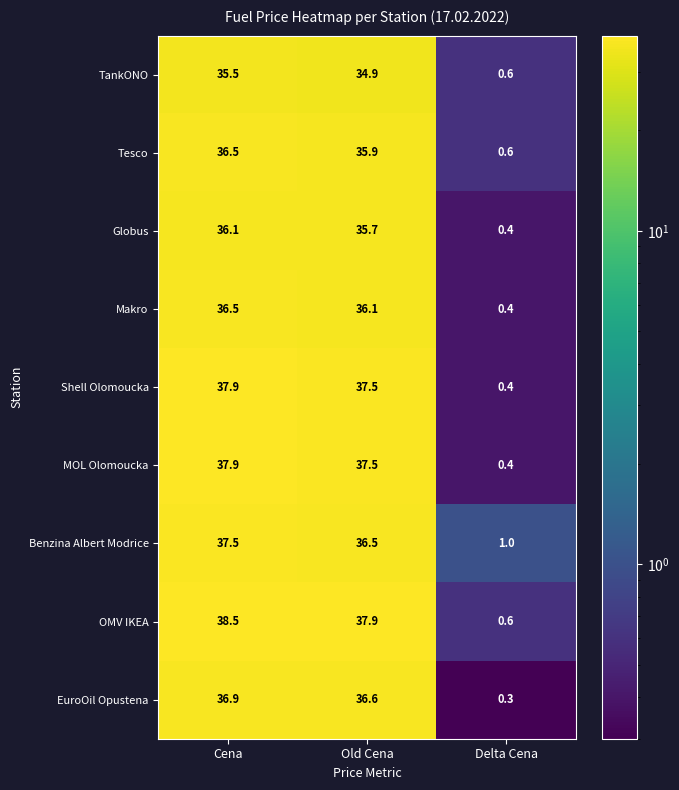

What is the sum of all TankONO values?

71.0